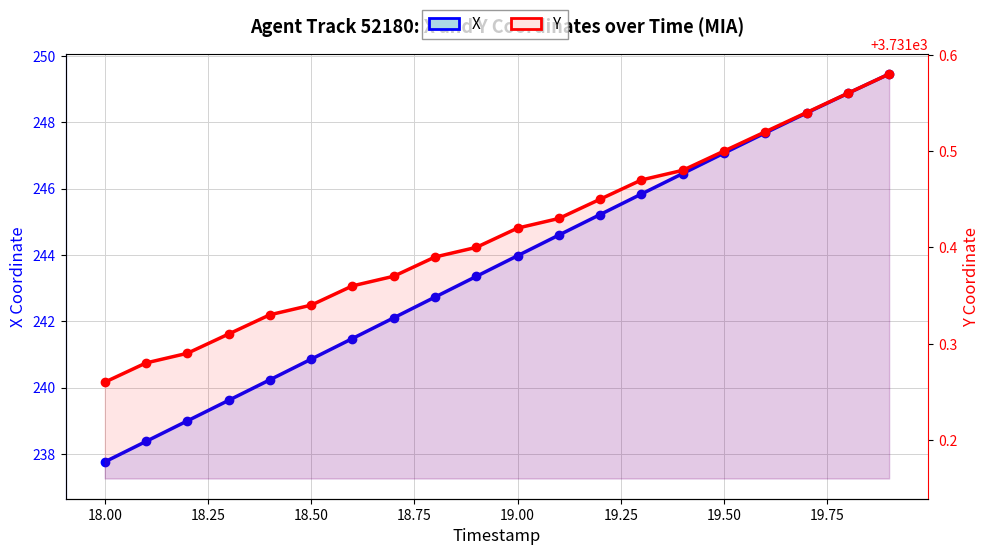

Which series changed the most between 18.25 and 19.25?

X